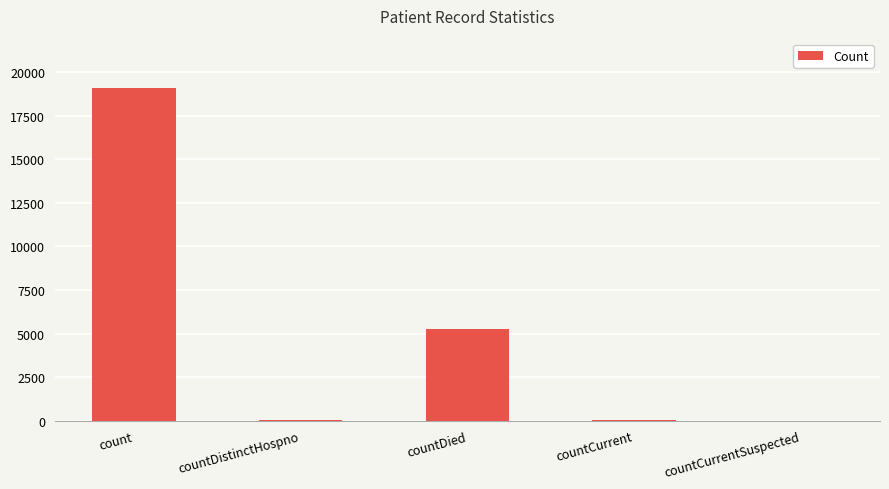

What value does the data have at countDied, to the nearest 100?

5300